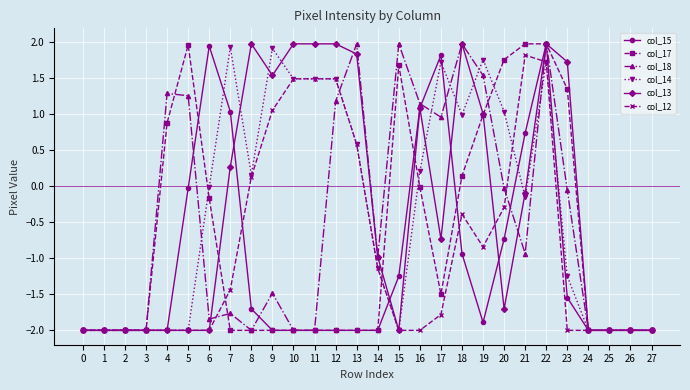

Is the value of col_17 at 18 greater than the value of col_13 at 24?

Yes